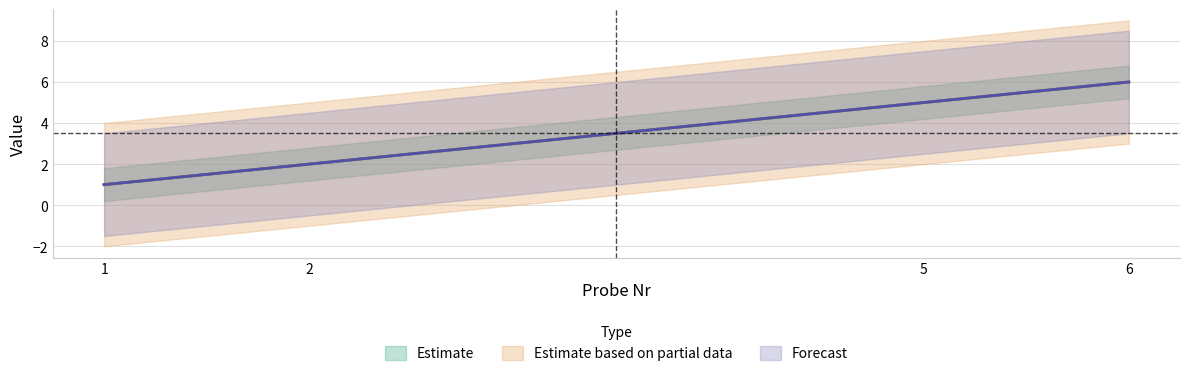

How many data points in qr_code are above 5?

1